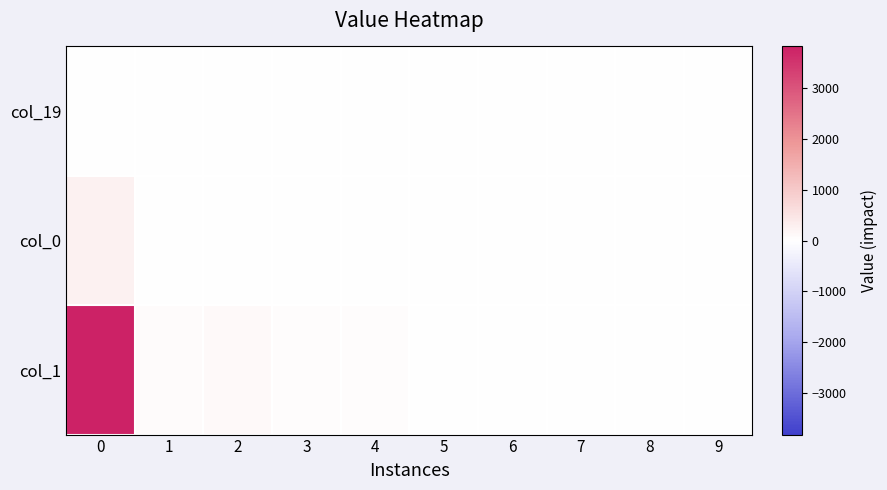

What is the difference between the highest and lowest values at 5?

19